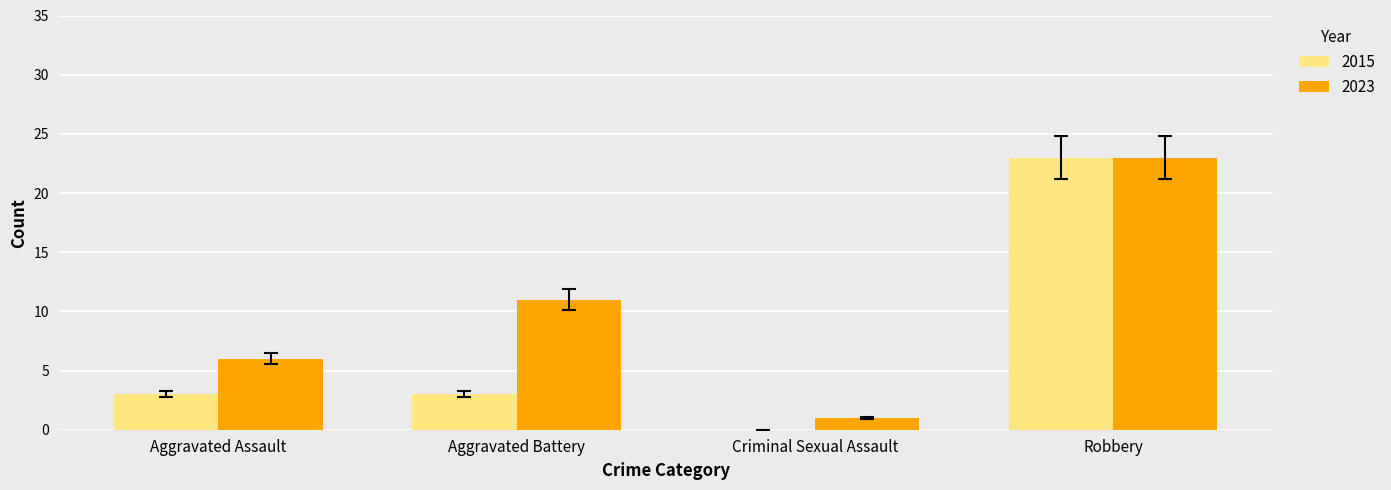

What is the sum of the 2023 values at Aggravated Assault and Criminal Sexual Assault?

7